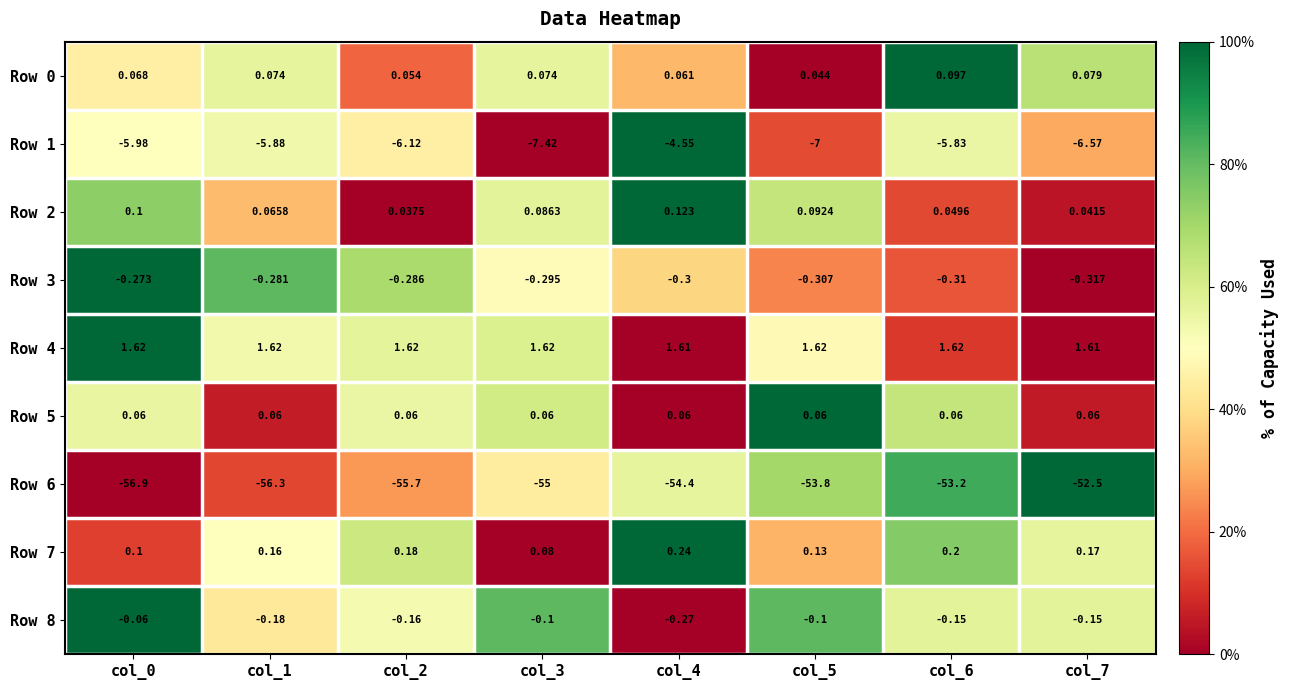

Is the value of Row 6 at col_4 greater than the value of Row 0 at col_3?

No